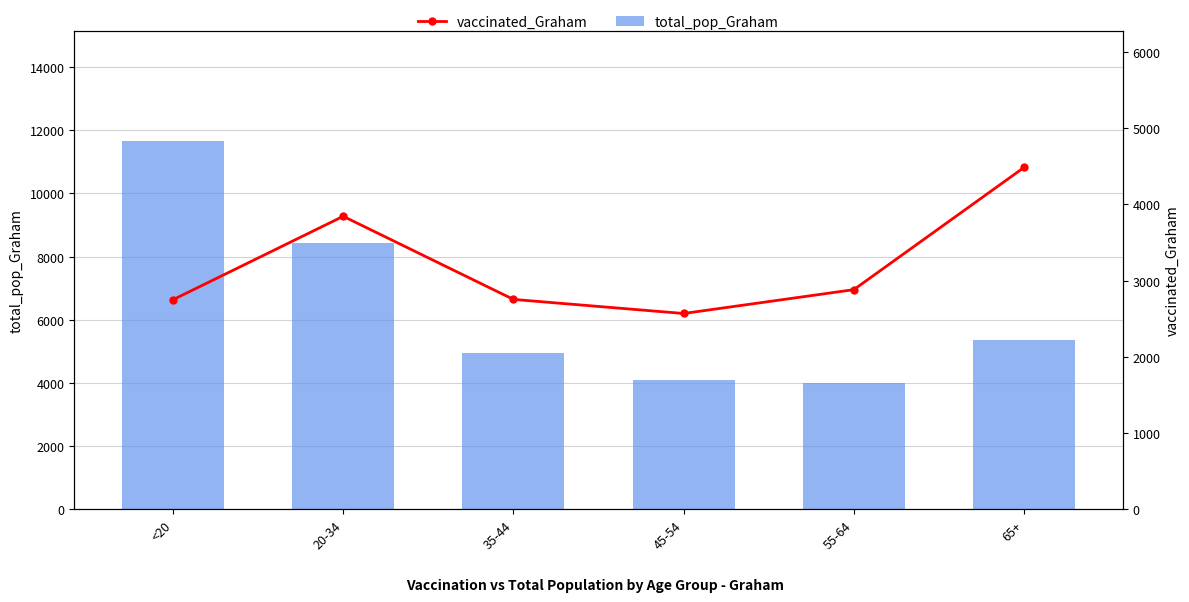

Is the value of vaccinated_Graham at 20-34 greater than the value of total_pop_Graham at <20?

No